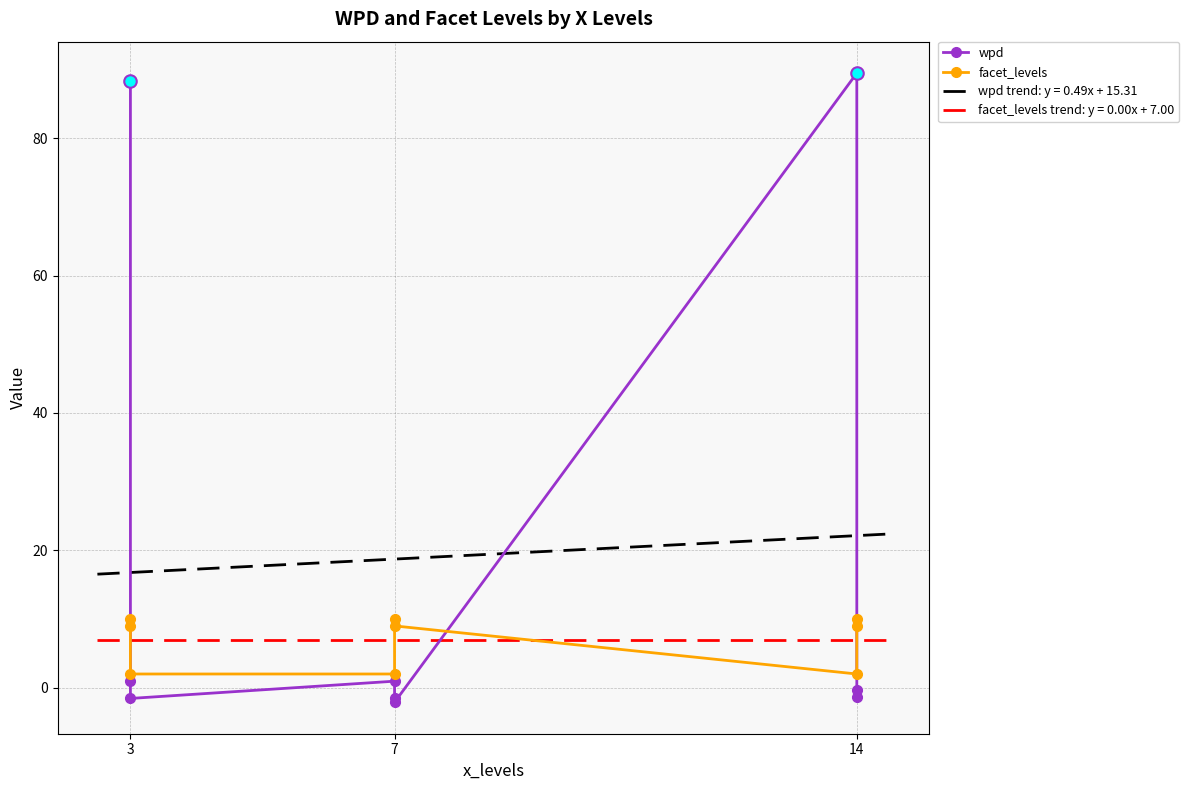

Rank the series by their average value, from highest to lowest.

wpd, facet_levels